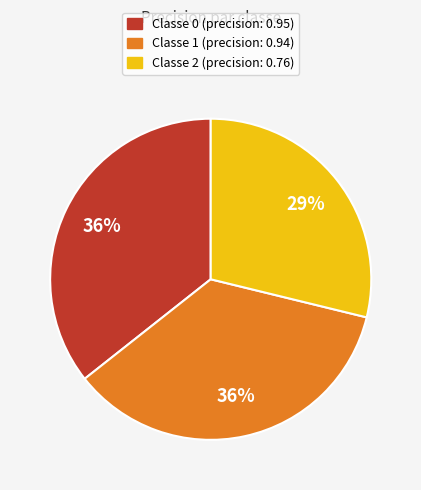

Does any single category account for the majority?

No